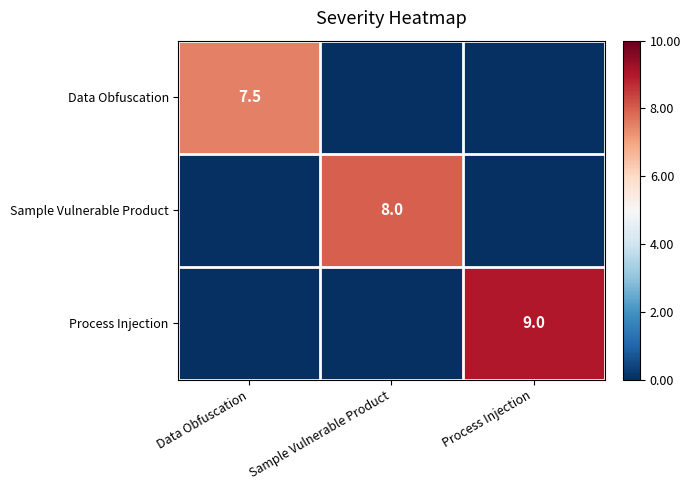

The value of Data Obfuscation at Data Obfuscation is 12.5. True or false?

False